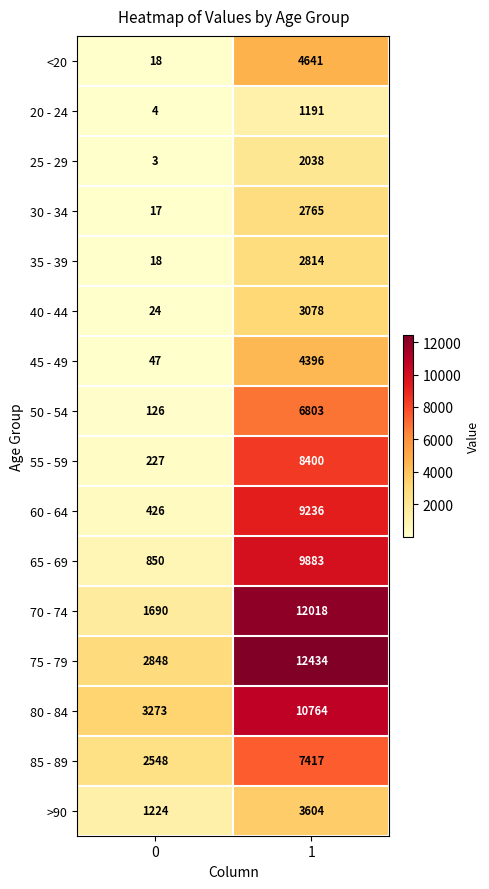

Is the value of 45 - 49 at 1 greater than the value of 55 - 59 at 1?

No